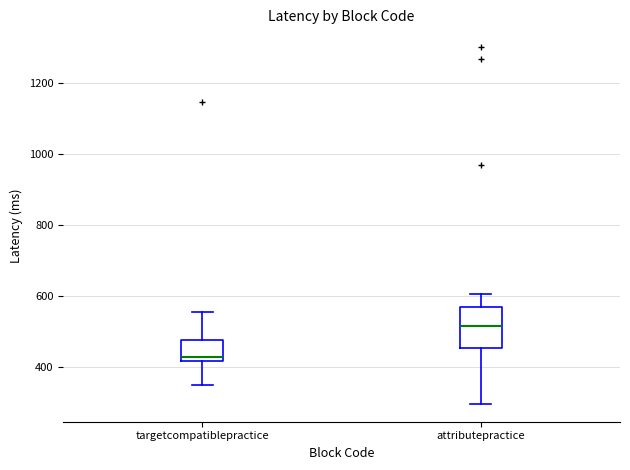

Reading left to right, read every box against the y-axis: the position of its median line, the range the box covers, and the ends of its whiskers. The values are not printed on the chart, so give them approximately, as read against the axis.

targetcompatiblepractice: median 420 (just above the box's lower edge), box 420 to 480, whiskers 340 to 560
attributepractice: median 520, box 460 to 560, whiskers 300 to 600